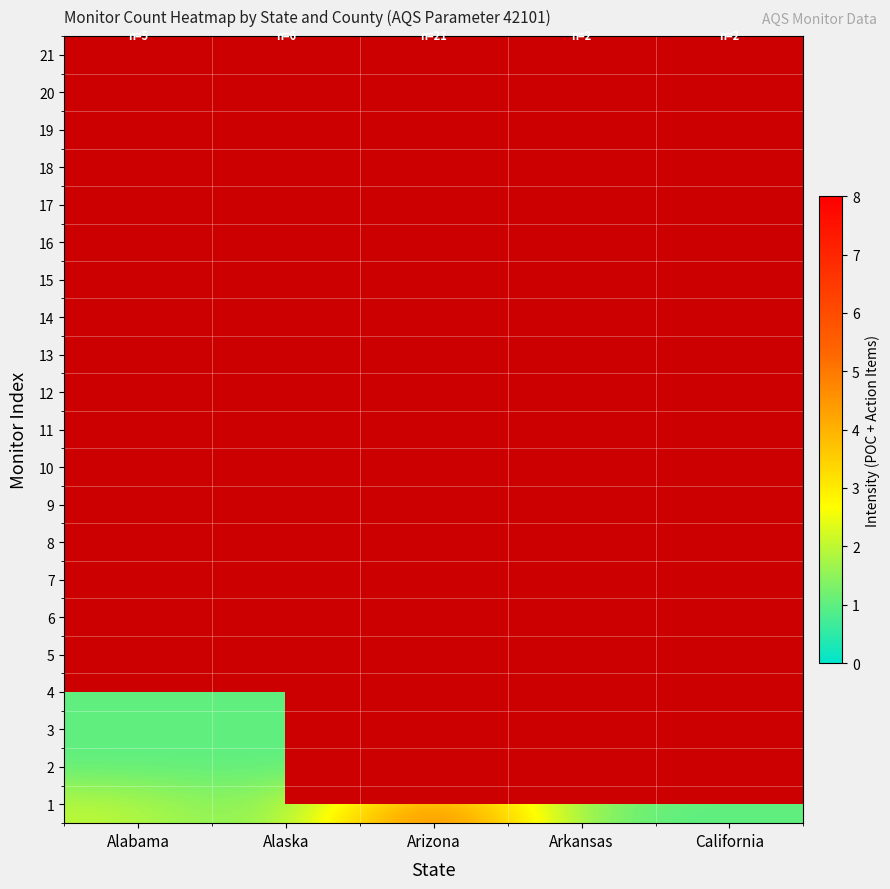

Which label corresponds to the smallest value in the chart?

Alaska